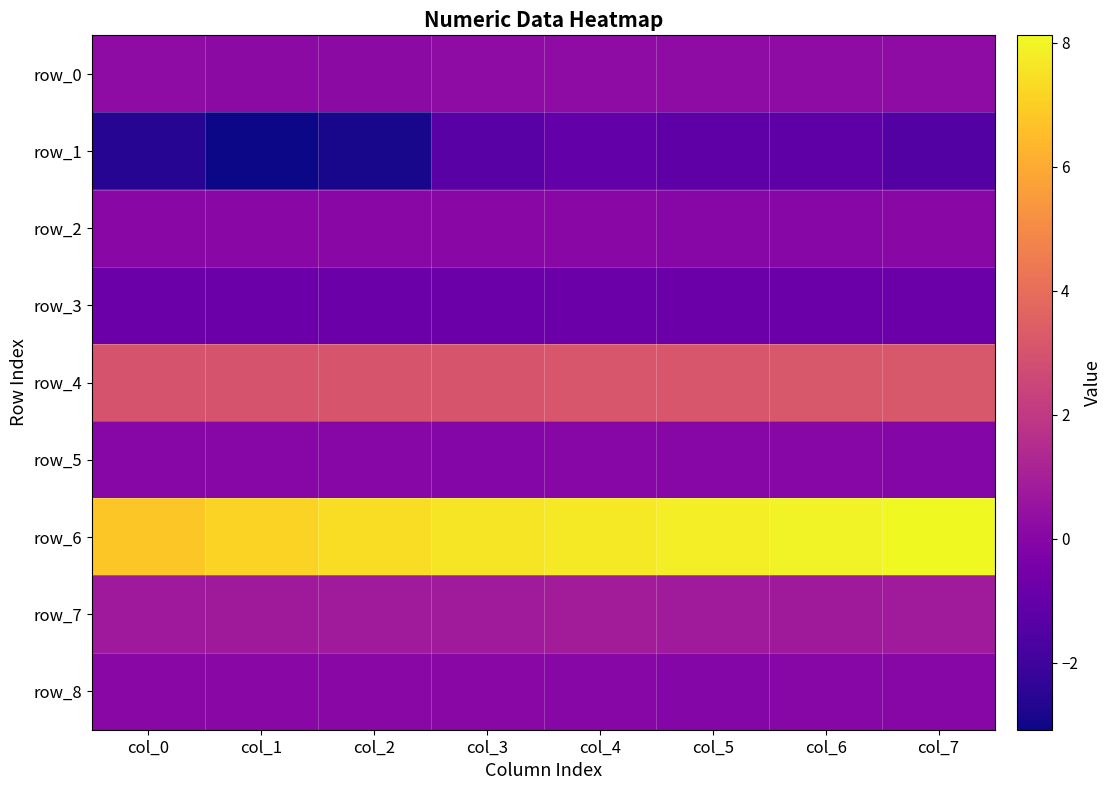

At which category is the sum across all series the highest?

col_4